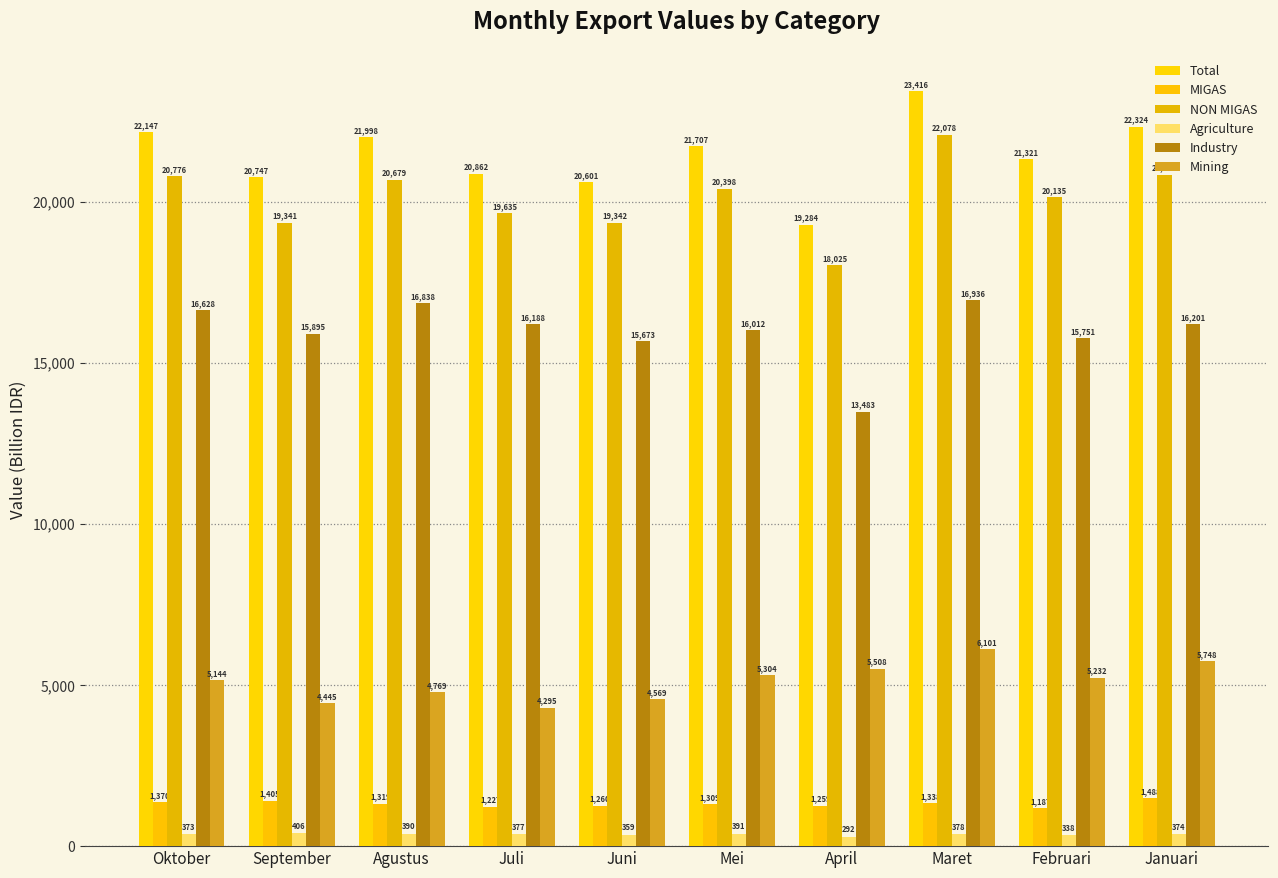

Reading left to right, what are all the values shown in this chart?

Total: Oktober=22146.7	September=20746.5	Agustus=21998.0	Juli=20862.2	Juni=20601.3	Mei=21706.8	April=19284.1	Maret=23416.0	Februari=21321.3	Januari=22323.8
MIGAS: Oktober=1370.4	September=1405.1	Agustus=1318.8	Juli=1226.8	Juni=1259.7	Mei=1308.6	April=1258.7	Maret=1338.2	Februari=1186.5	Januari=1488.0
NON MIGAS: Oktober=20776.3	September=19341.5	Agustus=20679.2	Juli=19635.4	Juni=19341.6	Mei=20398.2	April=18025.4	Maret=22077.8	Februari=20134.8	Januari=20835.9
Agriculture: Oktober=373.3	September=405.6	Agustus=389.6	Juli=377.5	Juni=358.7	Mei=390.6	April=292.4	Maret=377.8	Februari=338.0	Januari=374.1
Industry: Oktober=16628.1	September=15895.3	Agustus=16837.8	Juli=16187.9	Juni=15673.4	Mei=16011.7	April=13483.1	Maret=16936.4	Februari=15751.0	Januari=16200.8
Mining: Oktober=5143.6	September=4444.9	Agustus=4768.6	Juli=4295.1	Juni=4568.8	Mei=5303.8	April=5508.0	Maret=6101.4	Februari=5231.6	Januari=5748.5